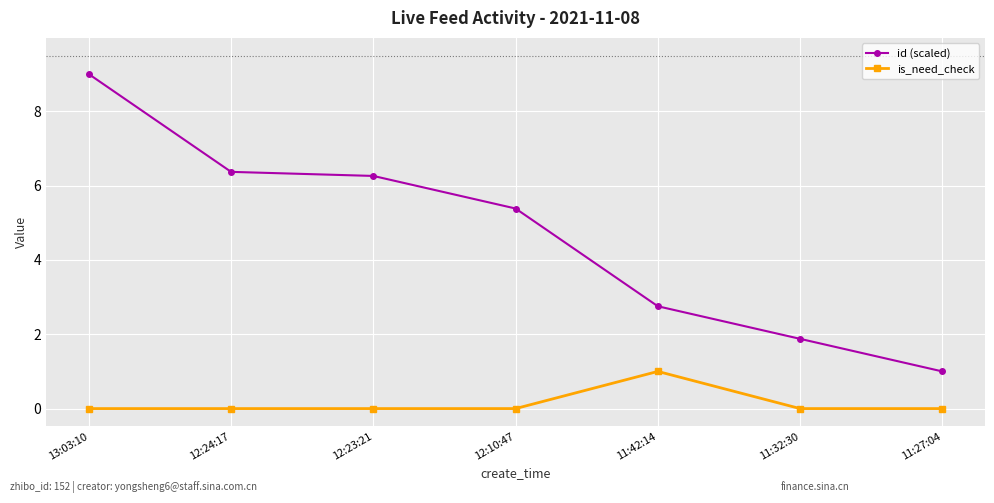

True or false: id (scaled) and is_need_check cross at least once.

False